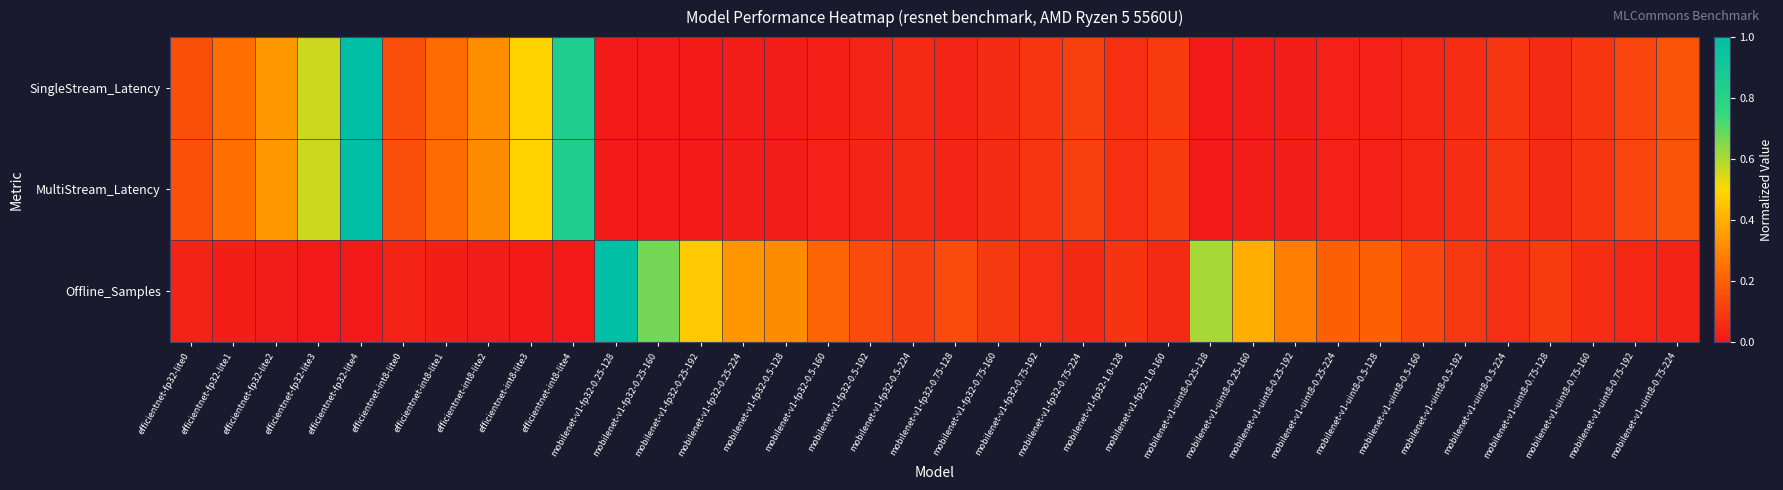

At how many categories does at least one series exceed 0?

36